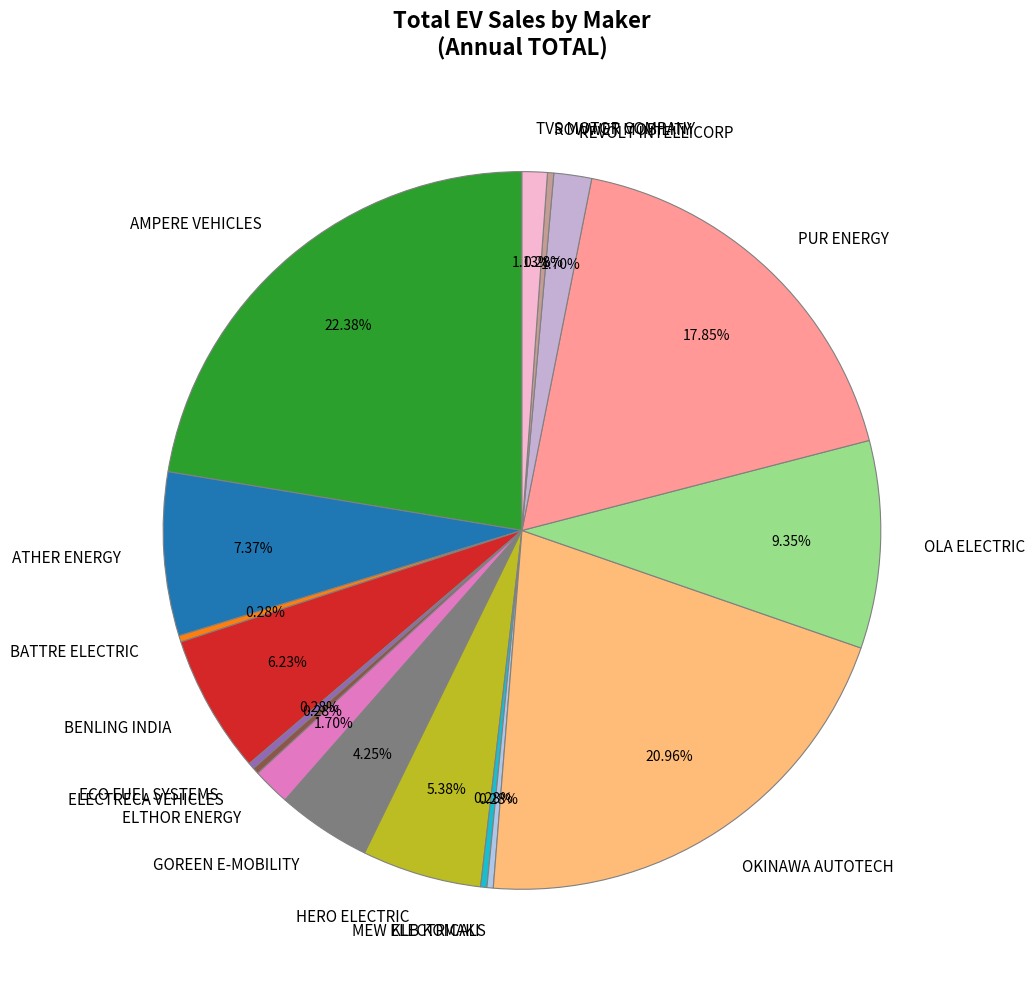

Do PUR ENERGY and OLA ELECTRIC together represent more than half of the pie?

No